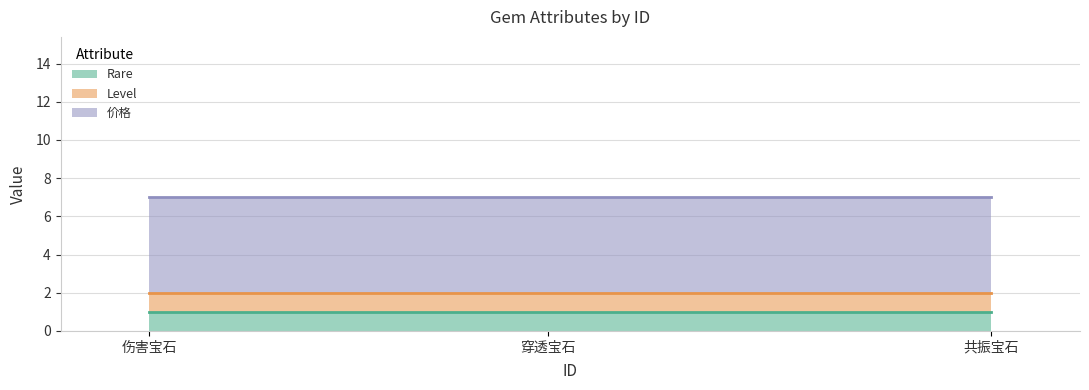

Which series has the largest total across all categories?

价格